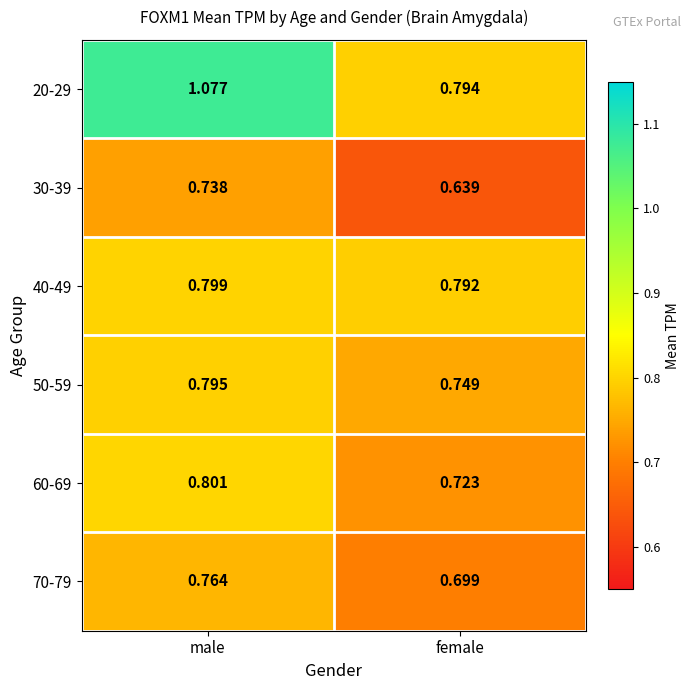

At male, list the series in order from largest to smallest.

20-29, 60-69, 40-49, 50-59, 70-79, 30-39